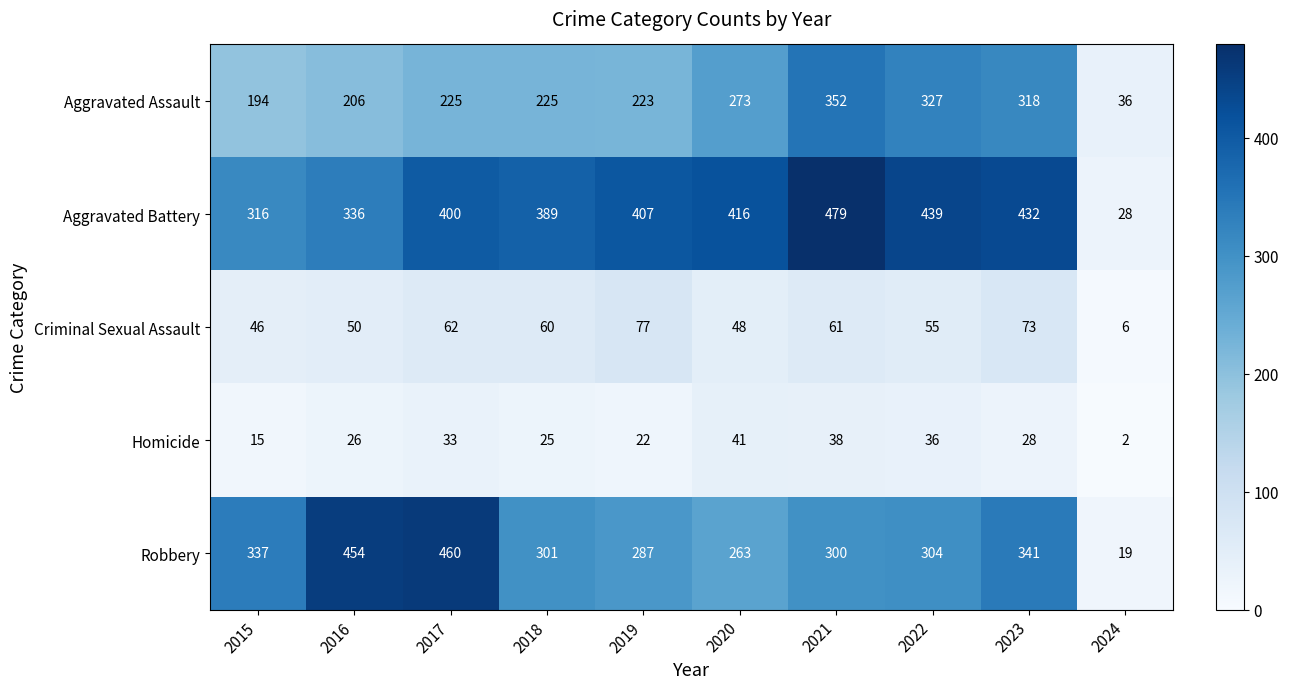

Read the Criminal Sexual Assault value at 2019, to the nearest 5.

75